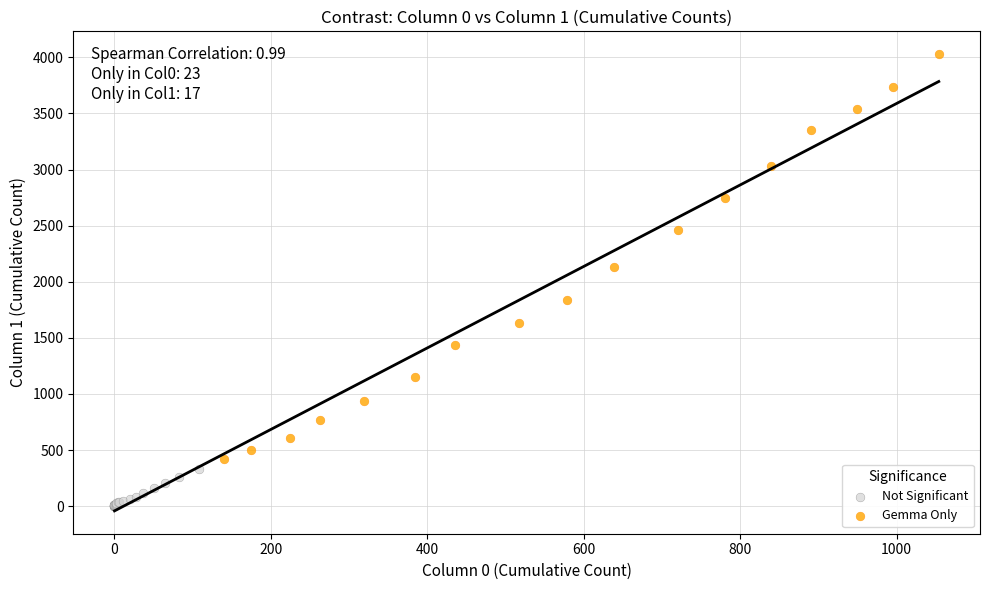

Which series reaches the maximum Y coordinate?

Gemma Only